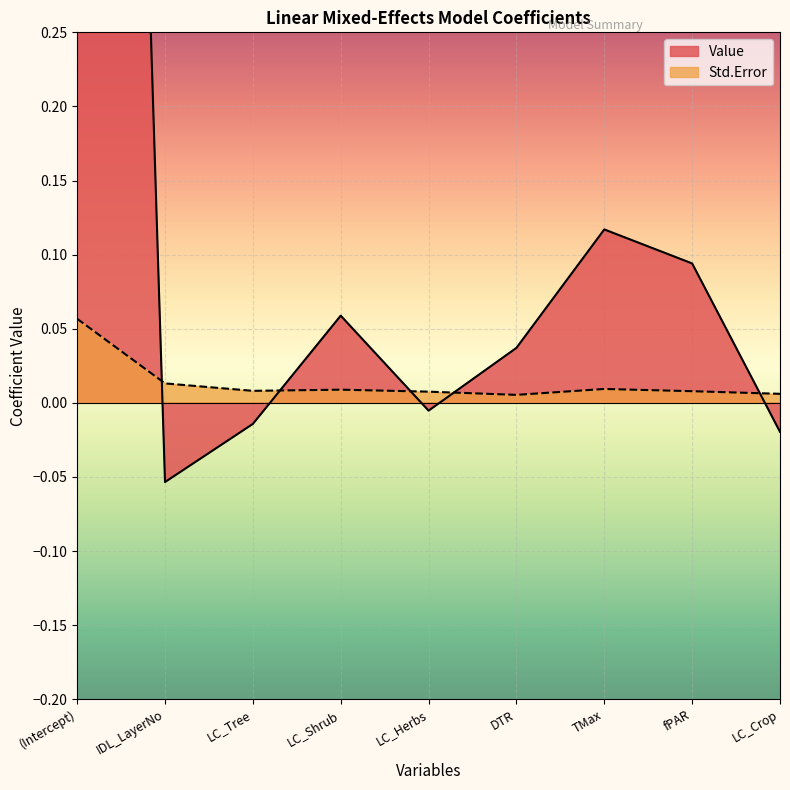

Reading right to left, what are all the values shown in this chart?

Value: -0.0	0.1	0.1	0.0	-0.0	0.1	-0.0	-0.1	1.8
Std.Error: 0.0	0.0	0.0	0.0	0.0	0.0	0.0	0.0	0.1